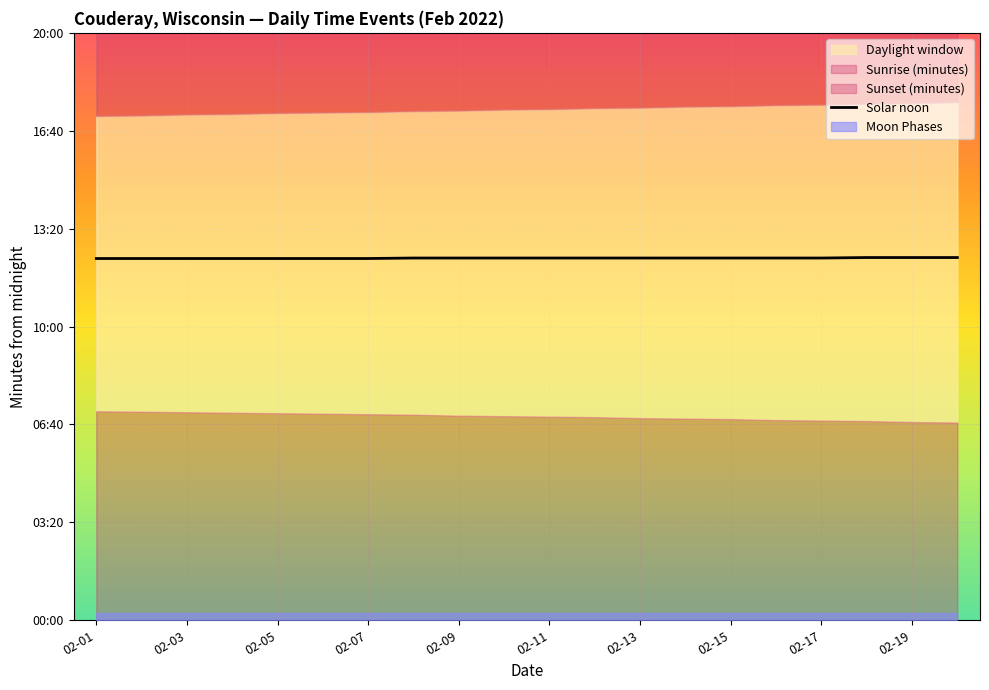

Which label corresponds to the smallest value in the chart?

02-01